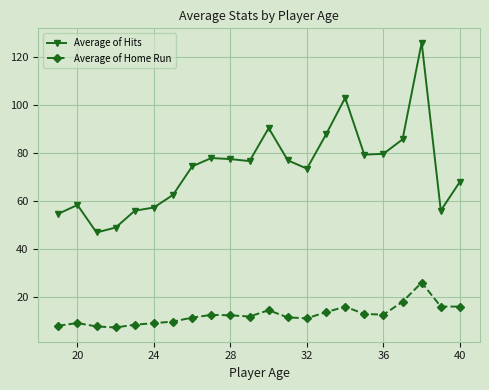

Rank the series by their maximum value, from highest to lowest.

Average of Hits, Average of Home Run